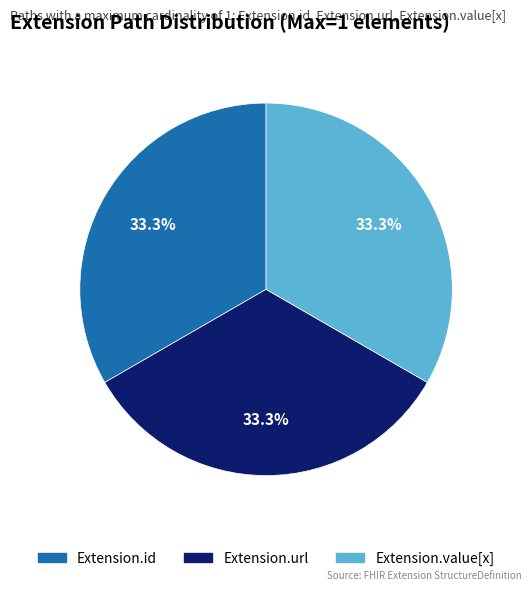

Is there a majority slice in this chart?

No